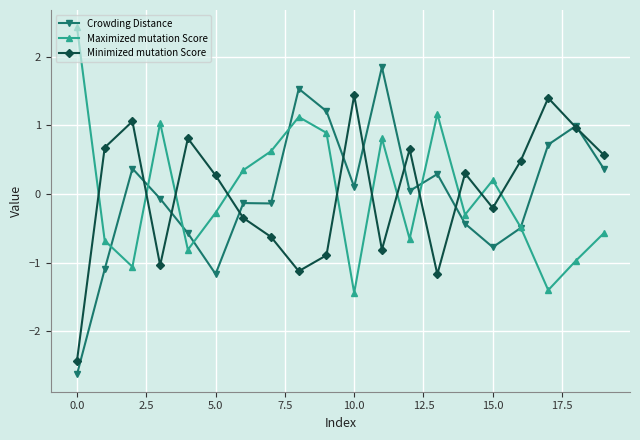

True or false: Minimized mutation Score has more than 2 interior local peaks.

True